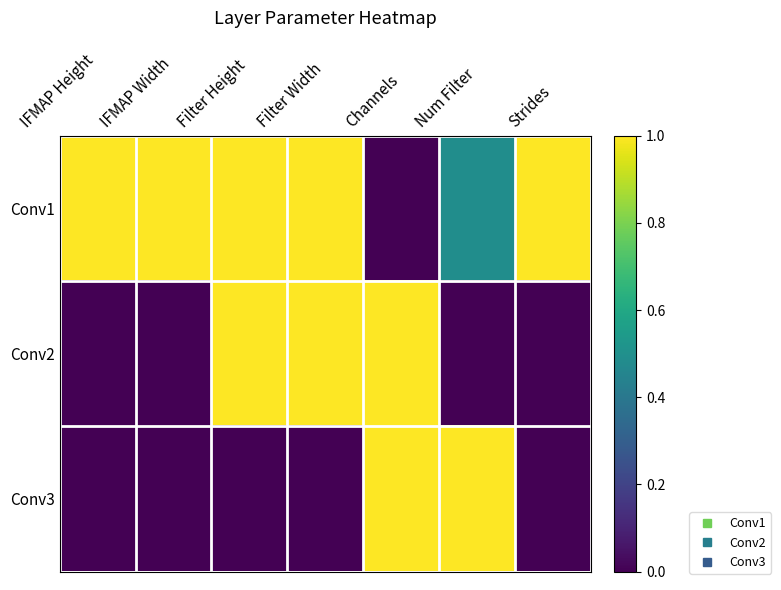

What is the total value across all series at Filter Width?

2.0